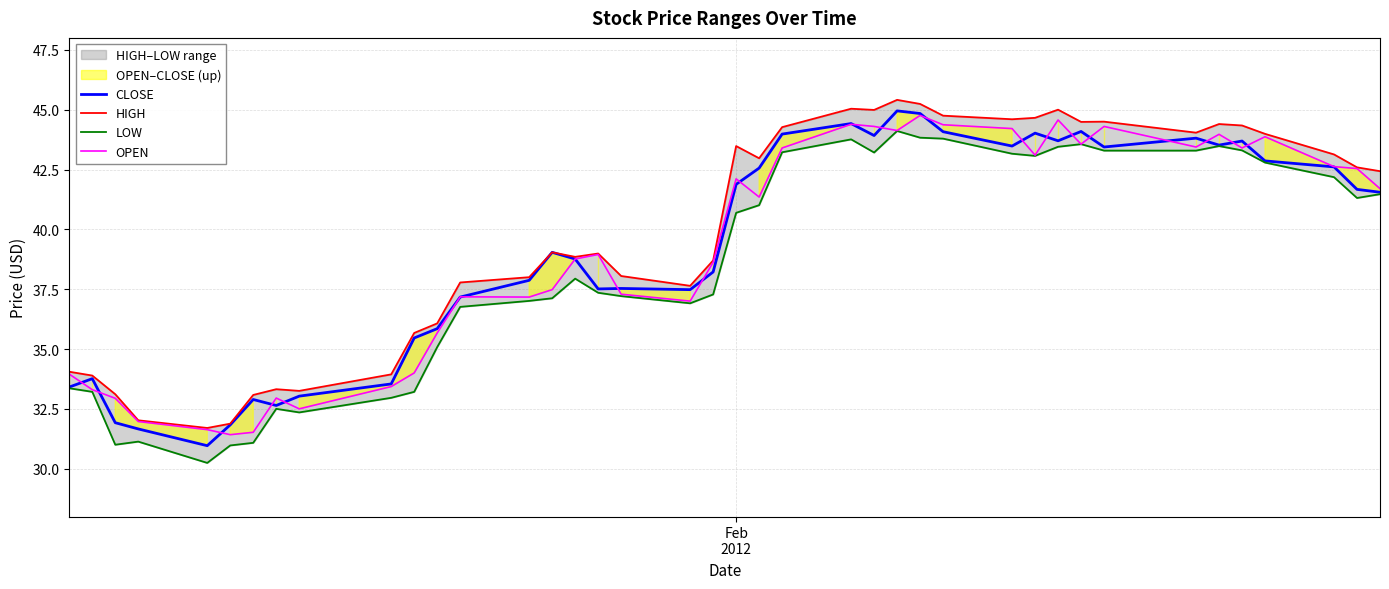

How many lines are shown in the chart?

4